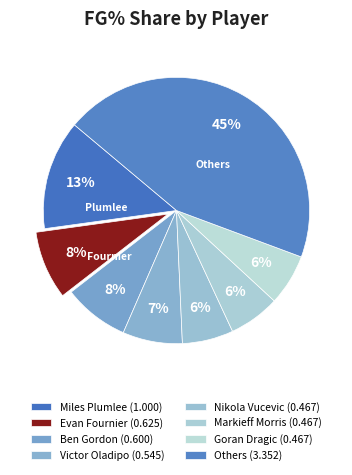

Count the number of slices in the pie.

8